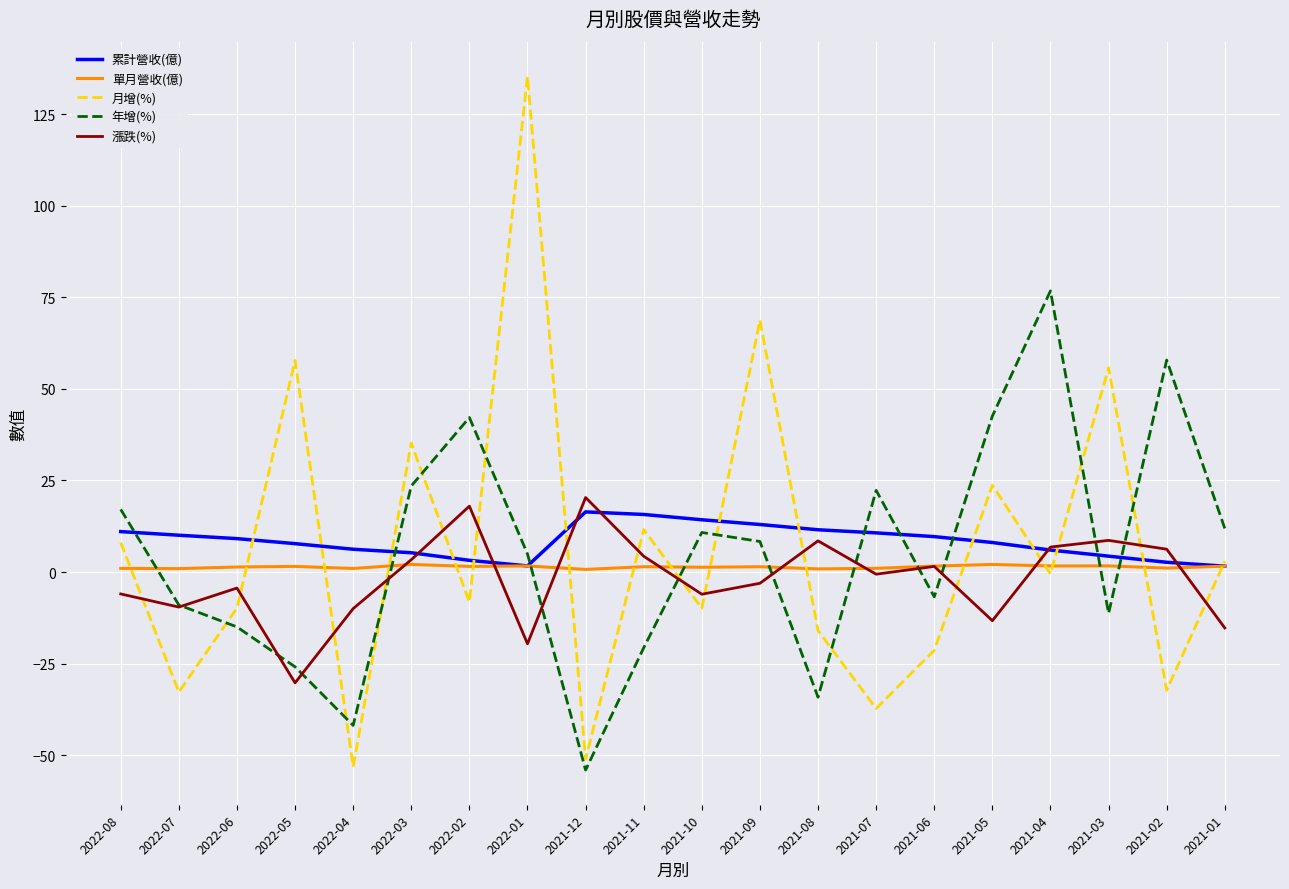

Is the value of 年增(%) at 2021-04 greater than the value of 月增(%) at 2022-04?

Yes